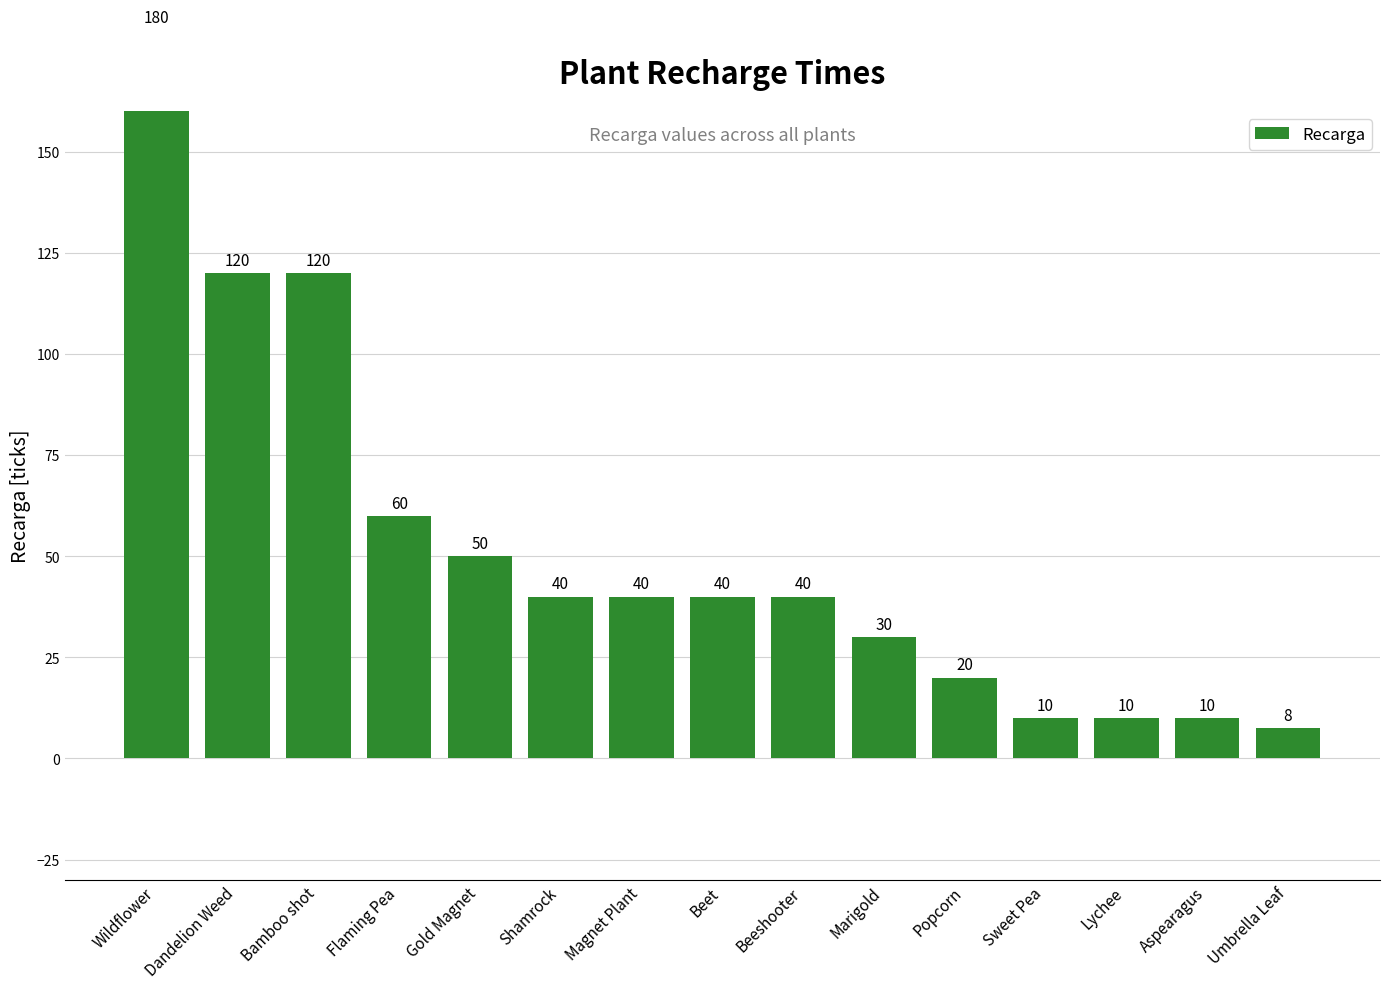

What is the approximate value at Umbrella Leaf?

7.5